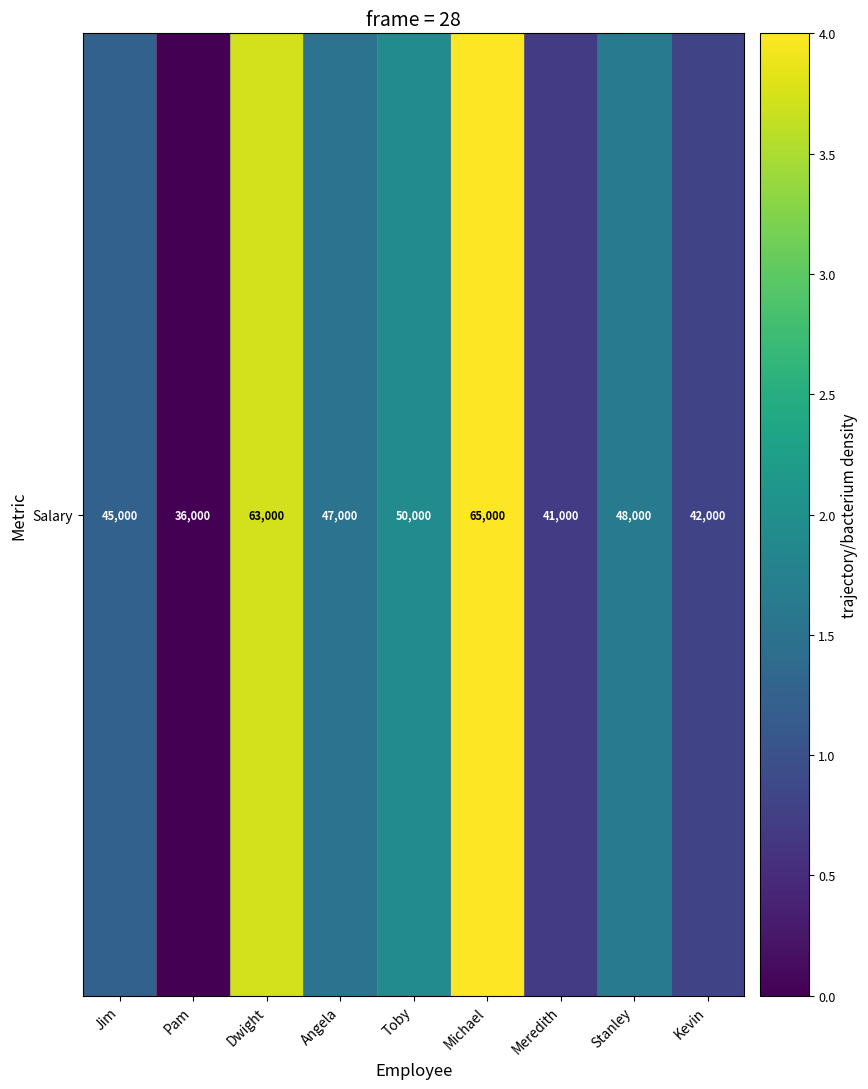

What is the maximum value shown in the chart?

4.0